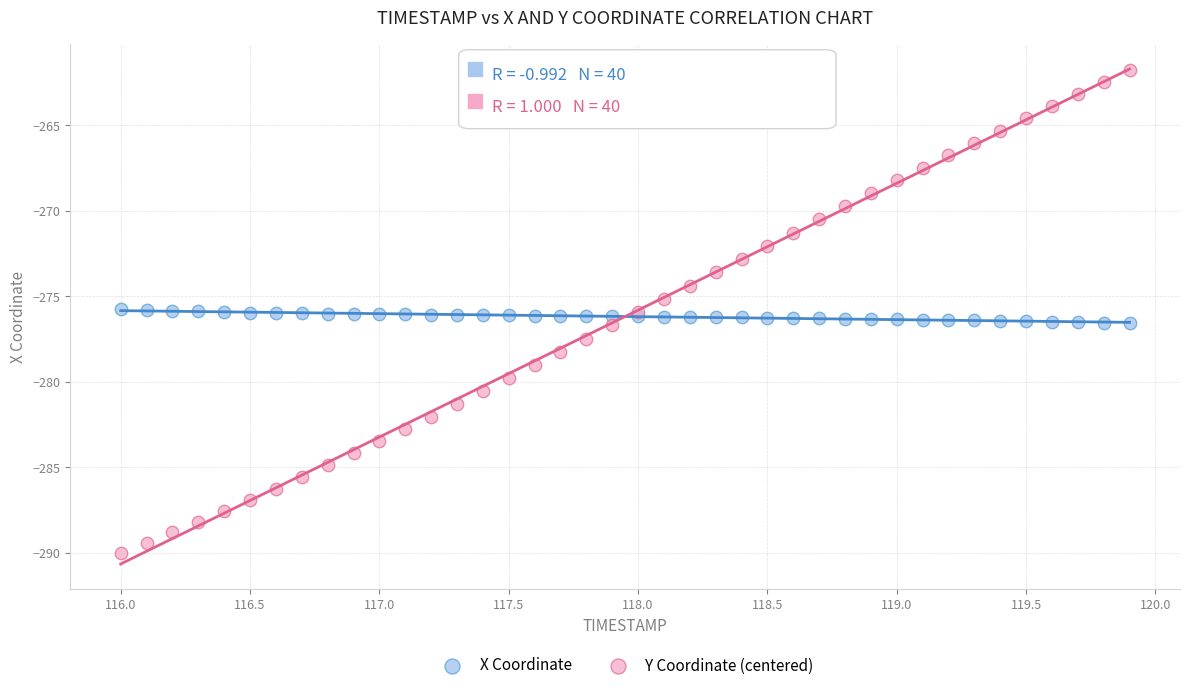

Which series has the largest Y range (max minus min)?

Y Coordinate (centered)